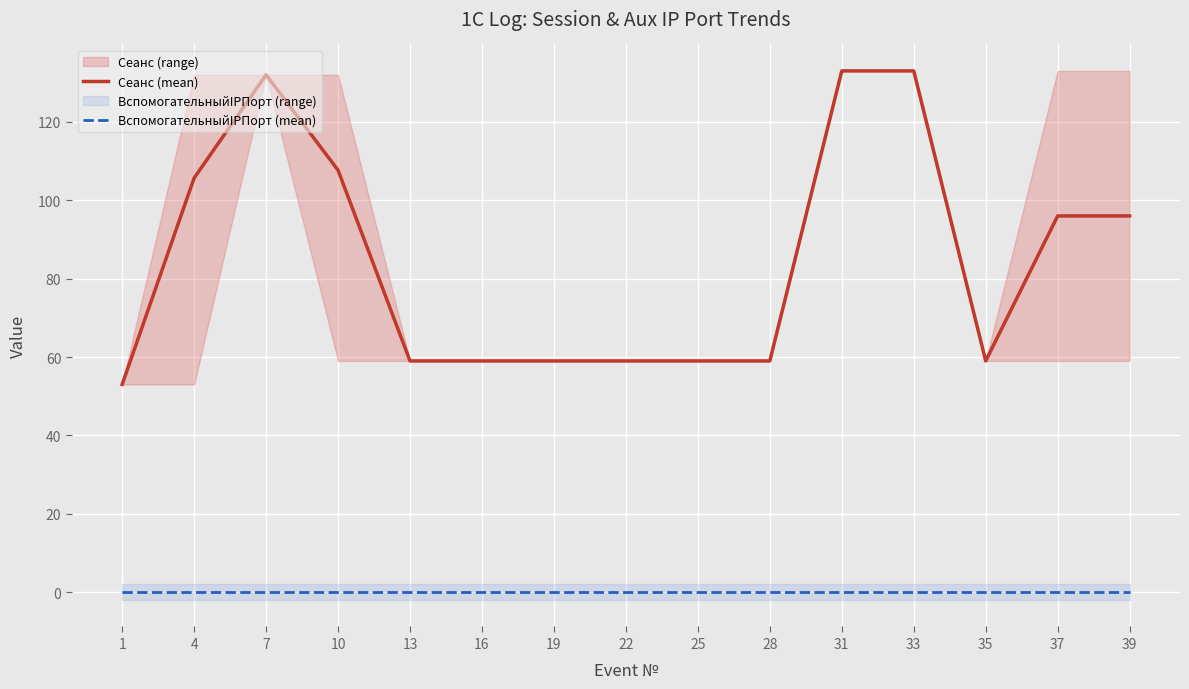

What is the difference between the second highest and second lowest values in the Сеанс (mean) series?

74.0